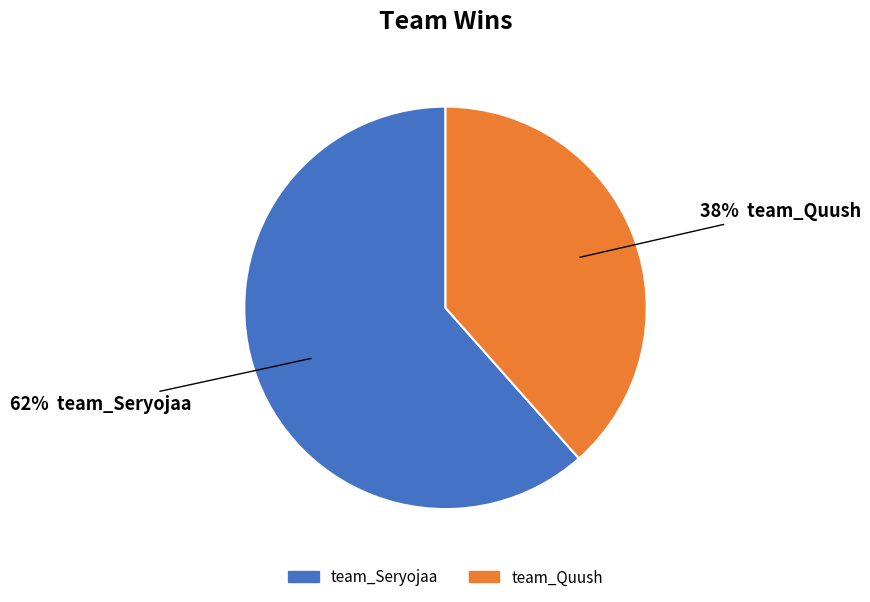

True or false: team_Quush accounts for 38% of the total.

True